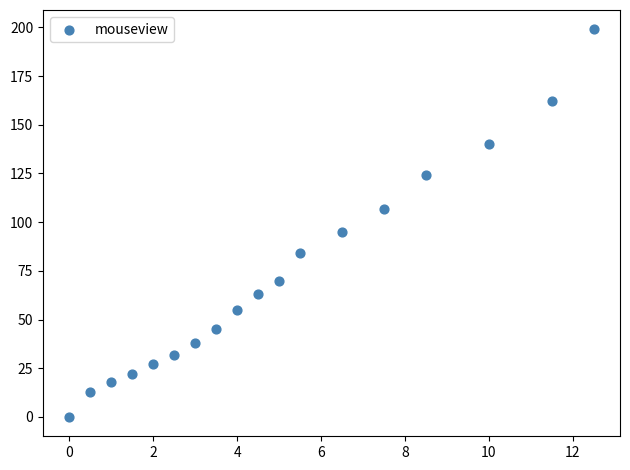

What Y value in the scatter plot is closest to 99?

95